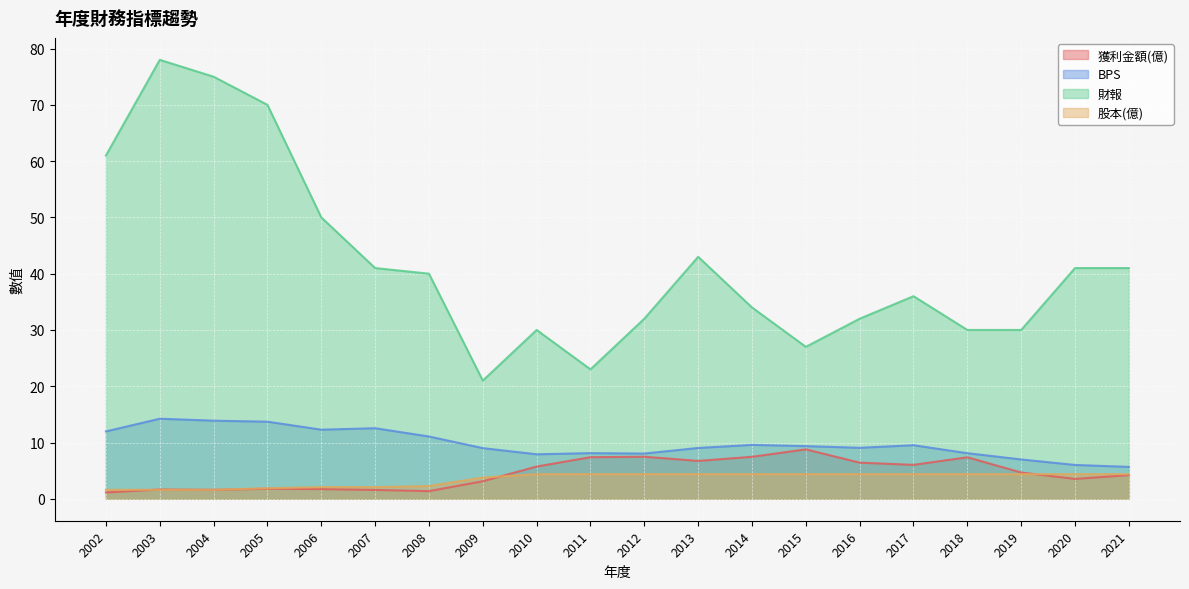

What is the average value of the 財報 series?

41.8